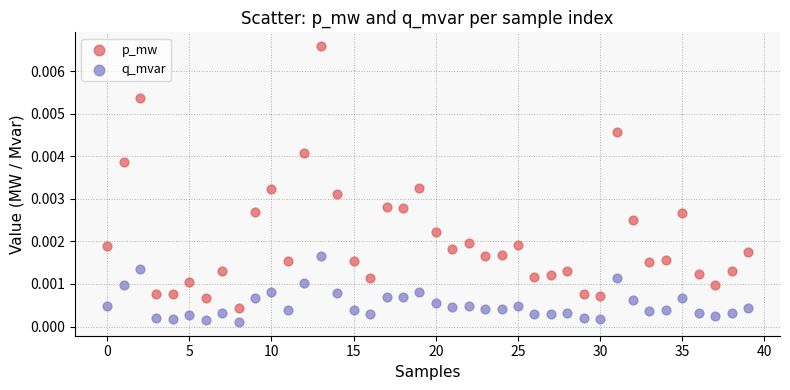

Which series contains the lowest Y value?

q_mvar